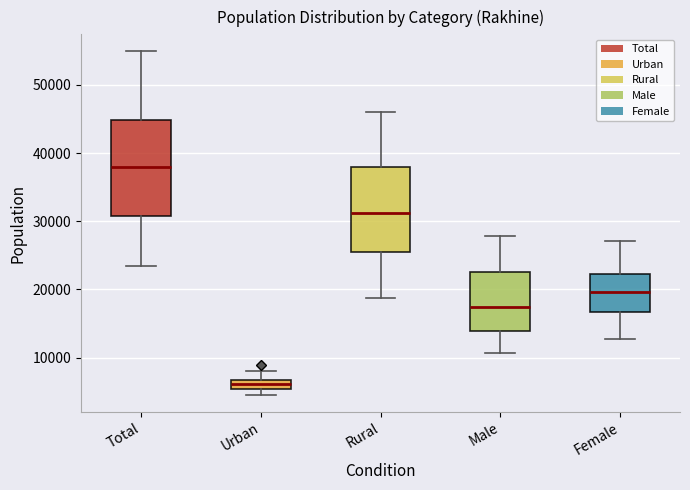

Comparing the boxes themselves (not the whiskers), which one is the tallest?

Total